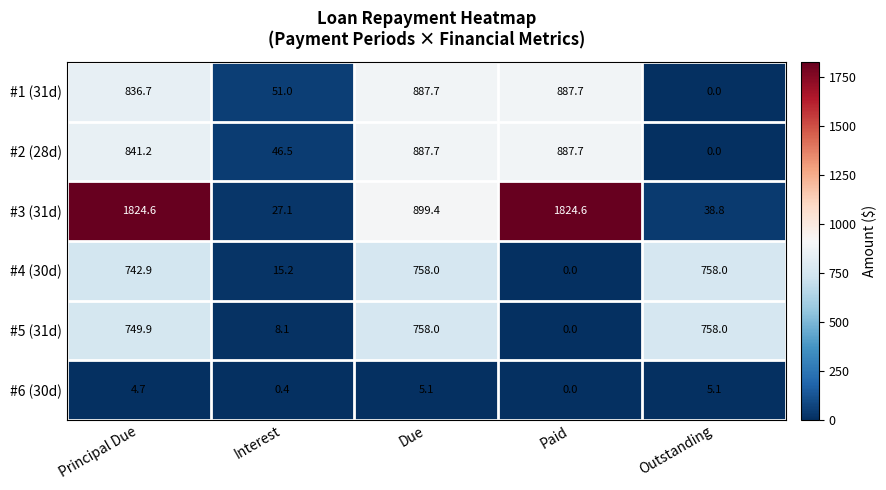

At which category is the sum across all series the highest?

Principal Due